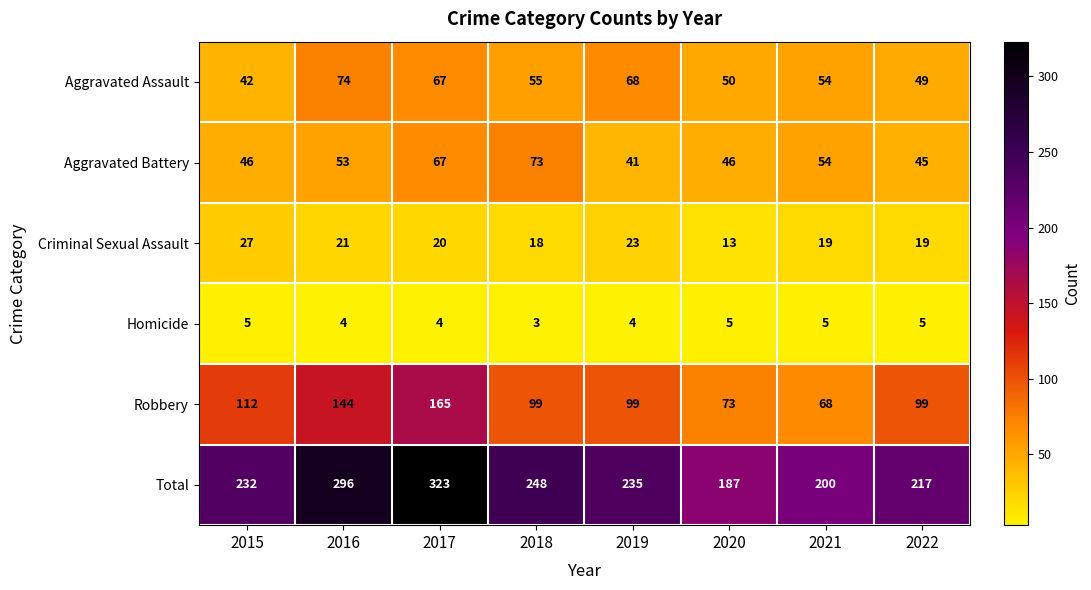

What is the sum of all Total values?

1938